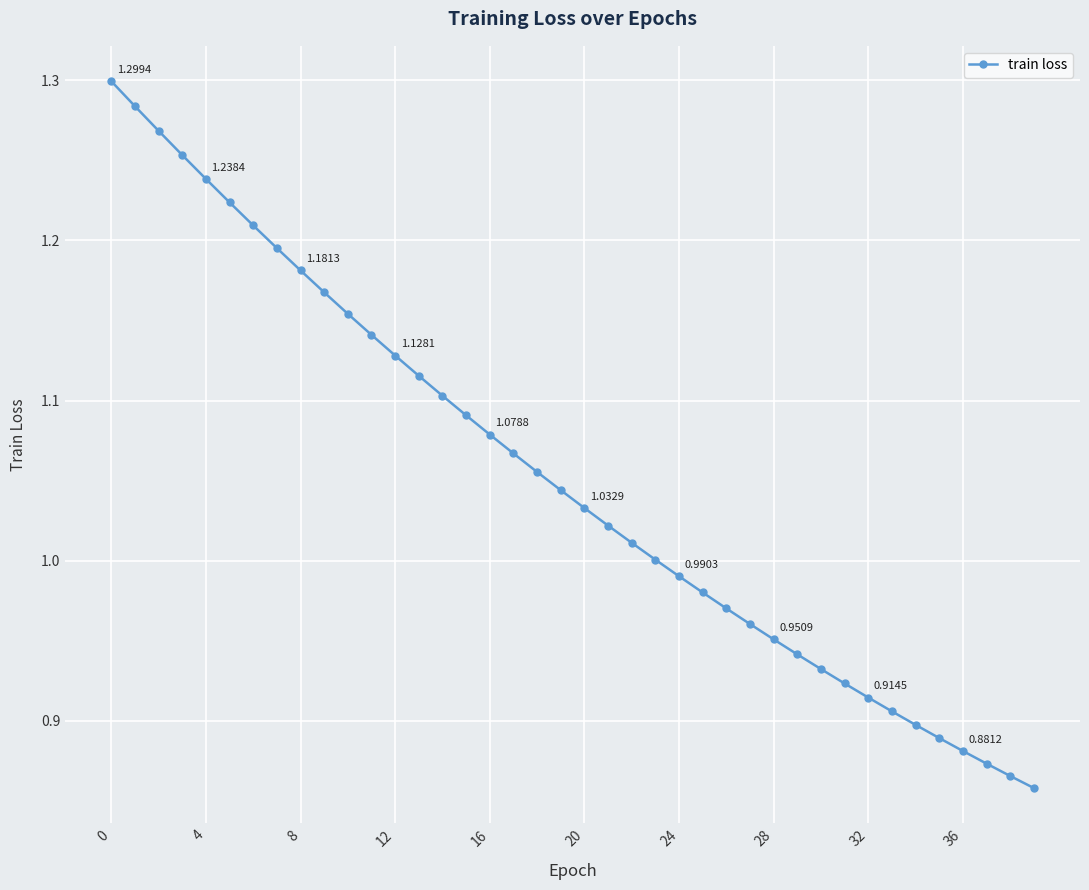

How many series are shown in this chart?

1